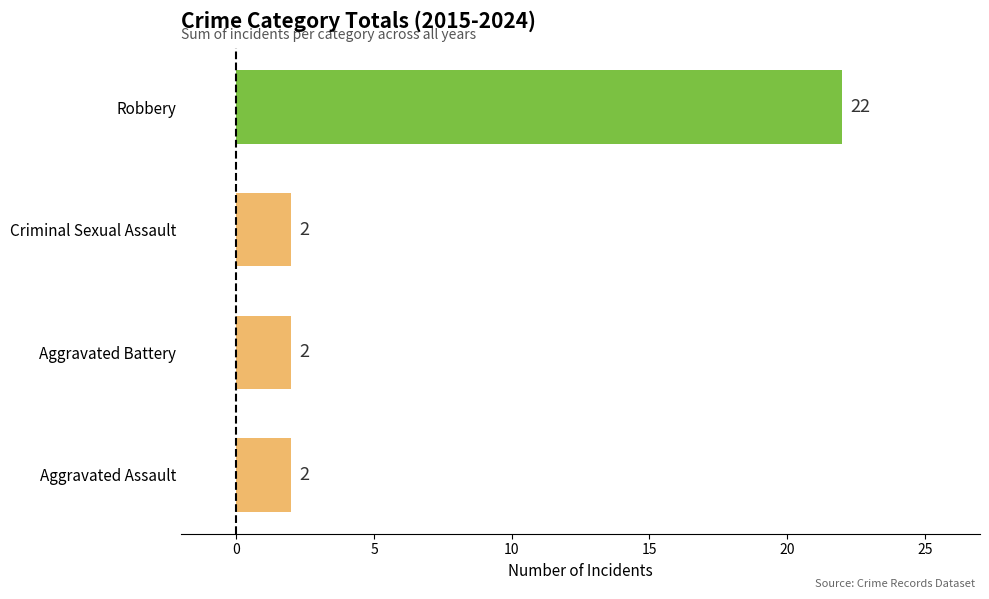

What is the sum of all values?

28